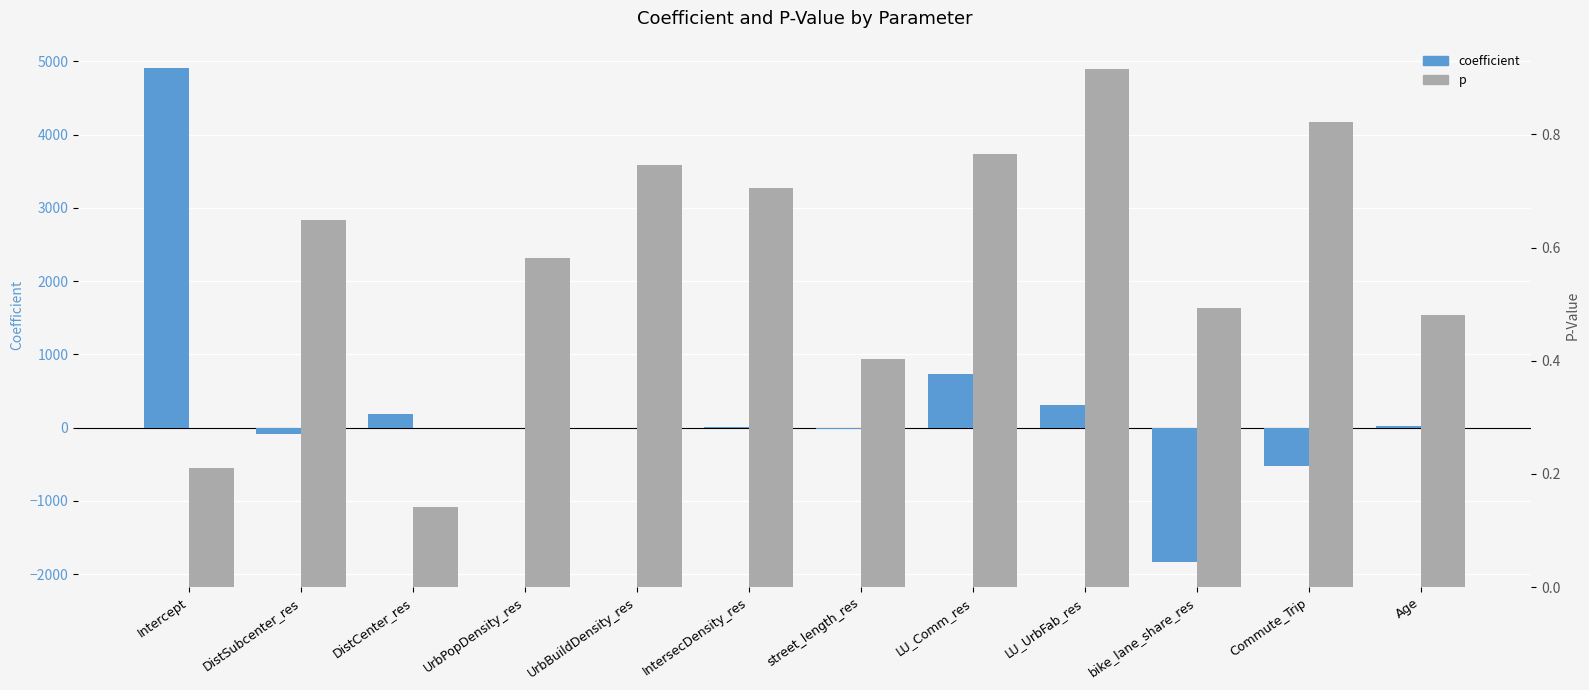

What is the label of the 10th bar from the right?

DistCenter_res